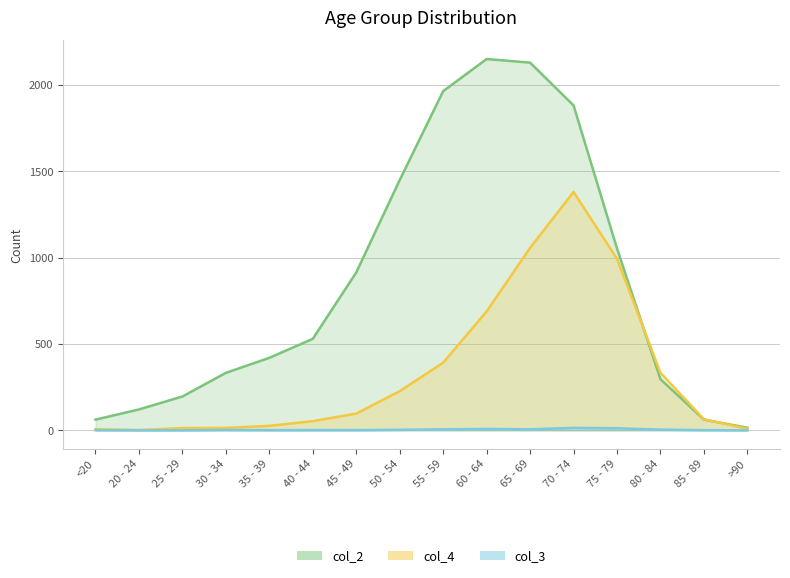

What is the difference between the maximum and minimum values in the col_4 series?

1379